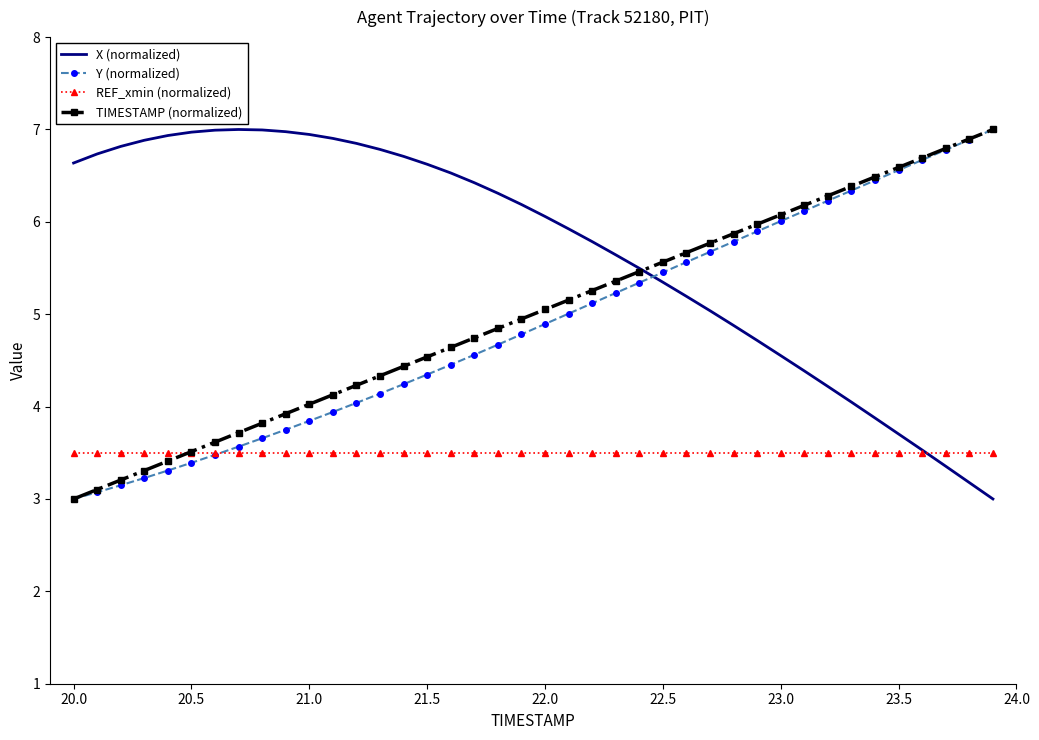

Which series has the largest total across all categories?

X (normalized)